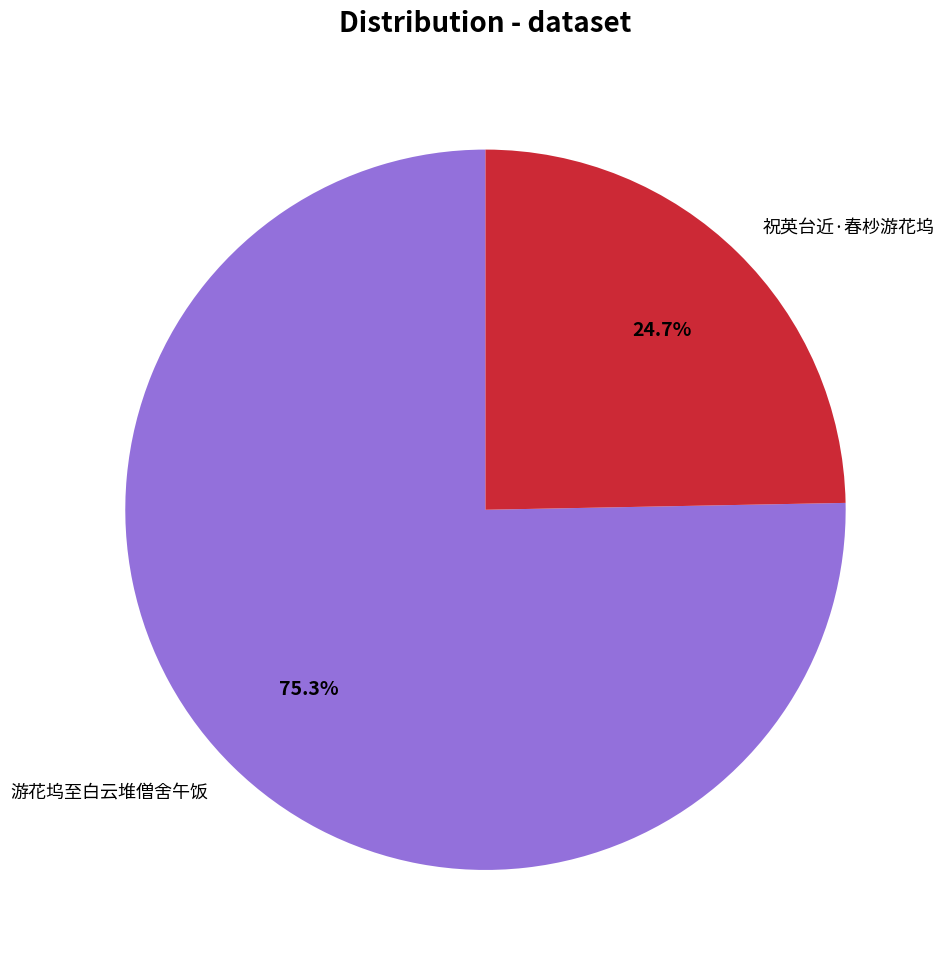

To the nearest percent, what percentage of the pie is 游花坞至白云堆僧舍午饭?

75%